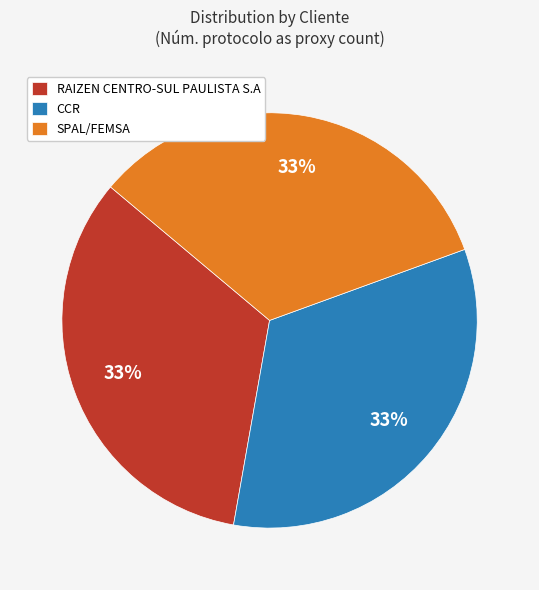

Does any single category account for the majority?

No